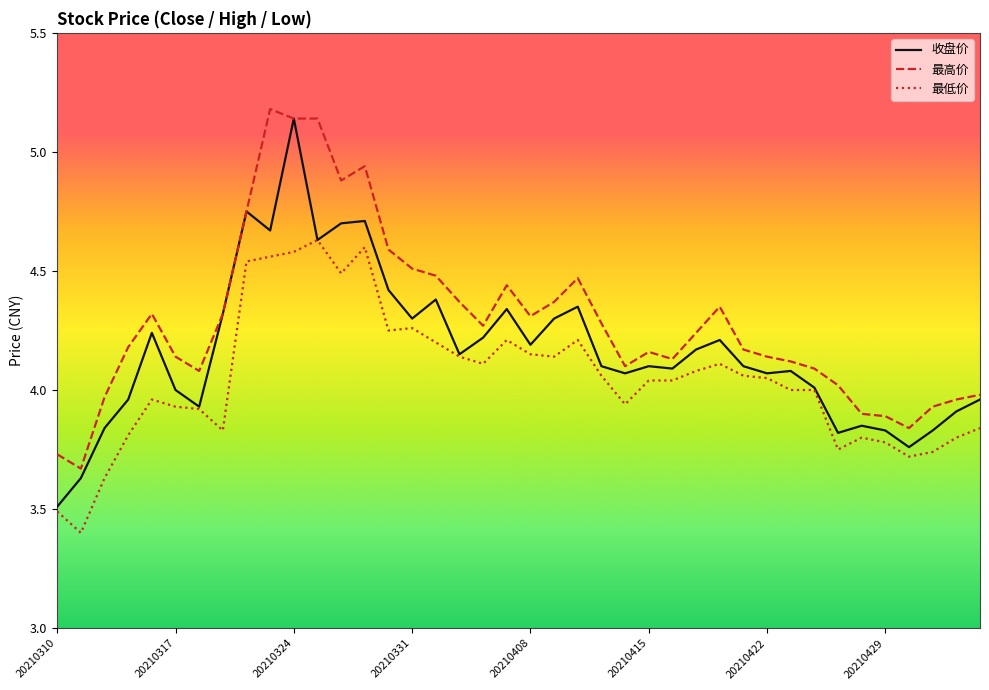

Which series has the widest spread of values?

收盘价